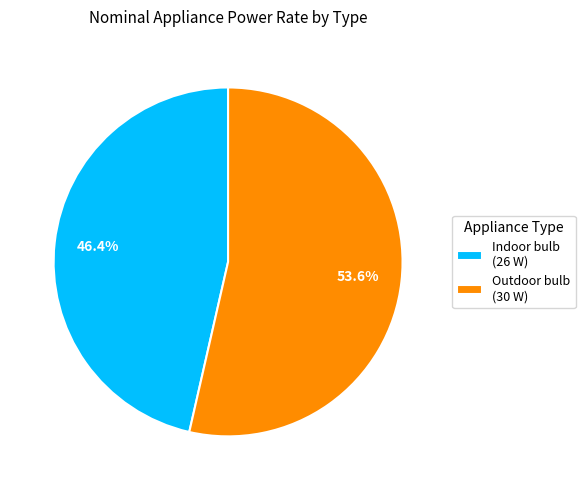

To the nearest percent, what percentage of the pie is Outdoor bulb?

54%